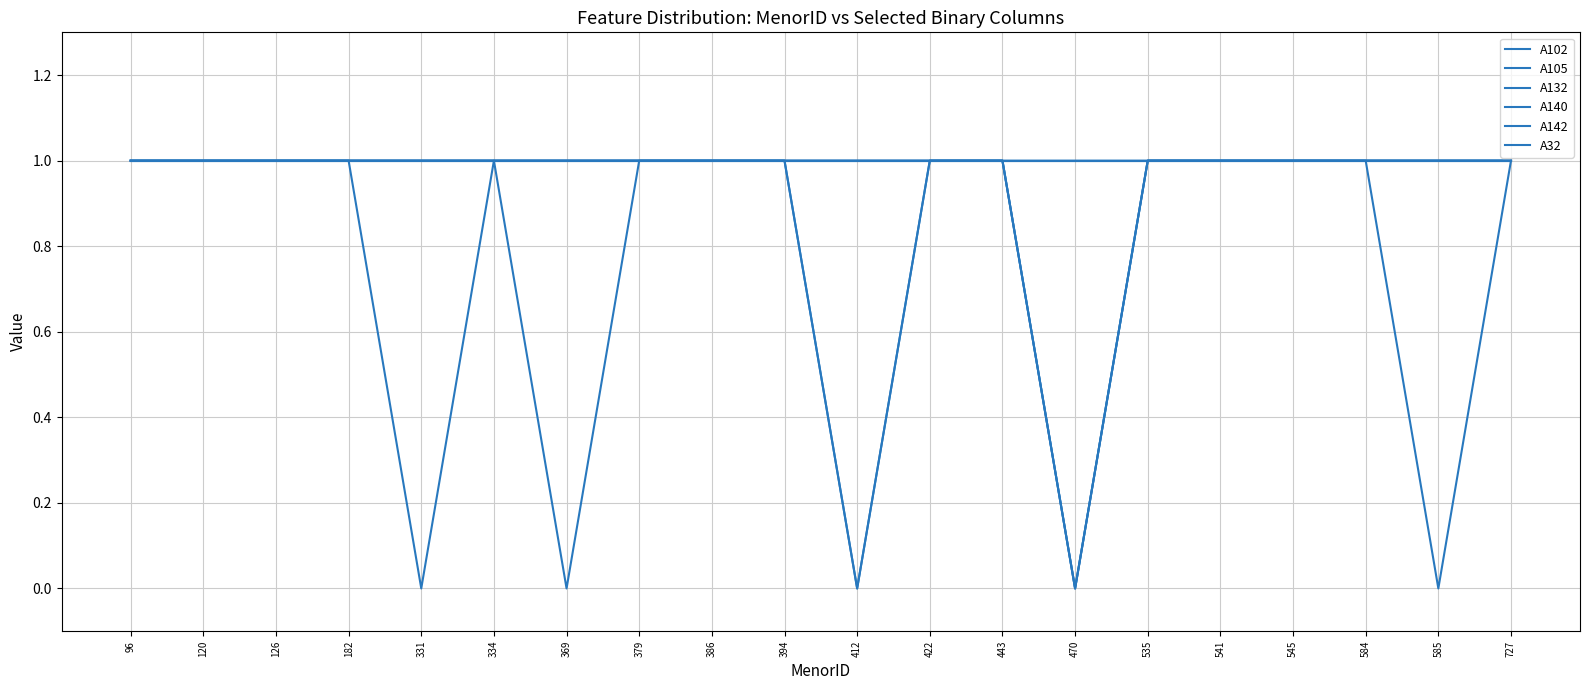

Does the chart display data point markers on the line(s)?

No